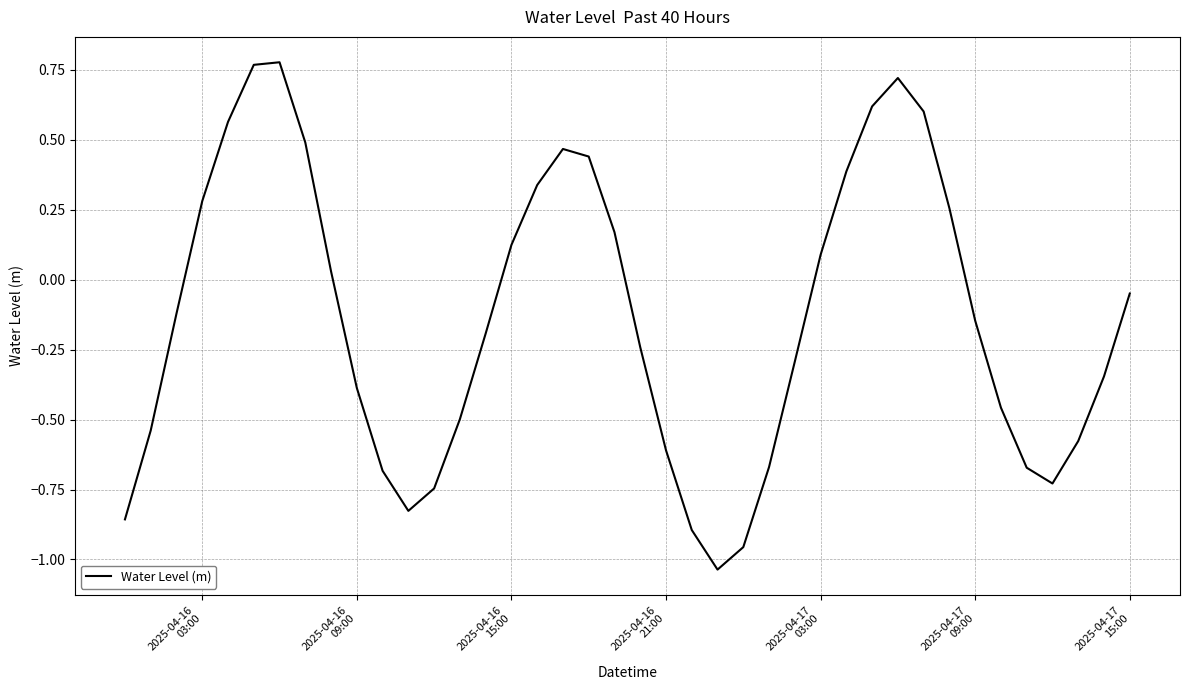

What is the difference between the maximum and minimum values?

1.8